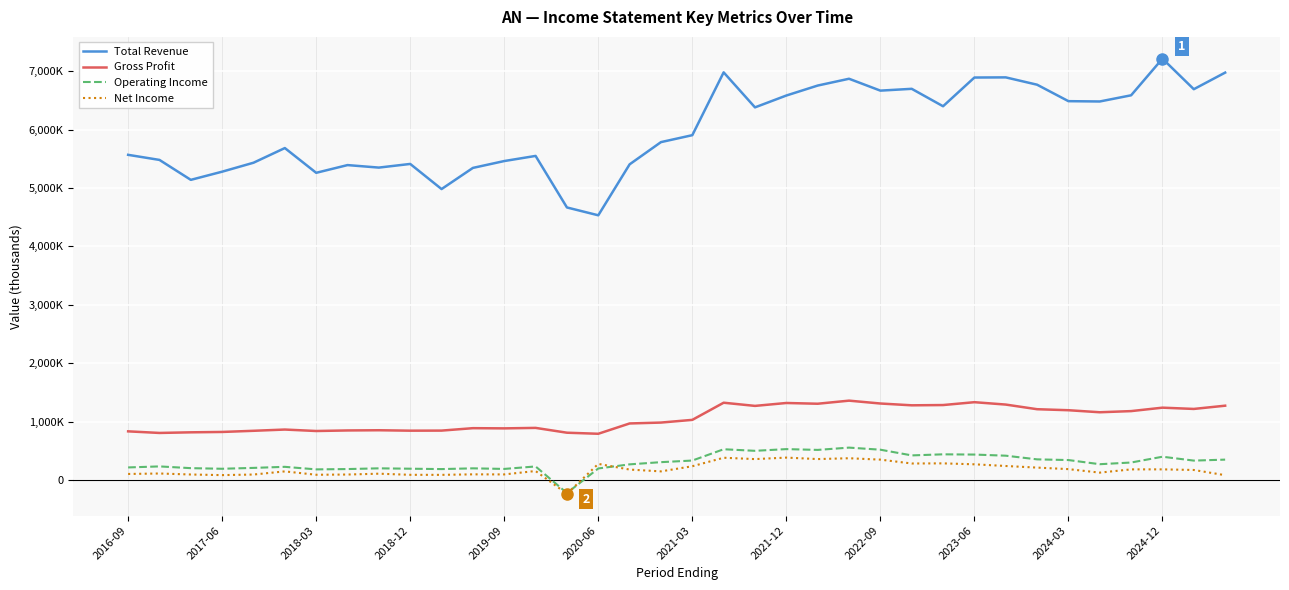

True or false: Net Income and Operating Income intersect in this chart.

True